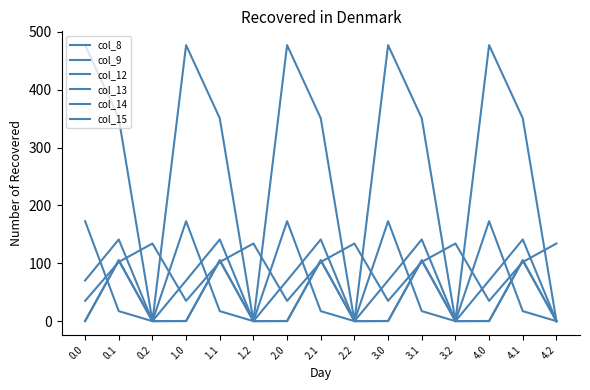

Does the chart have visible grid lines?

No